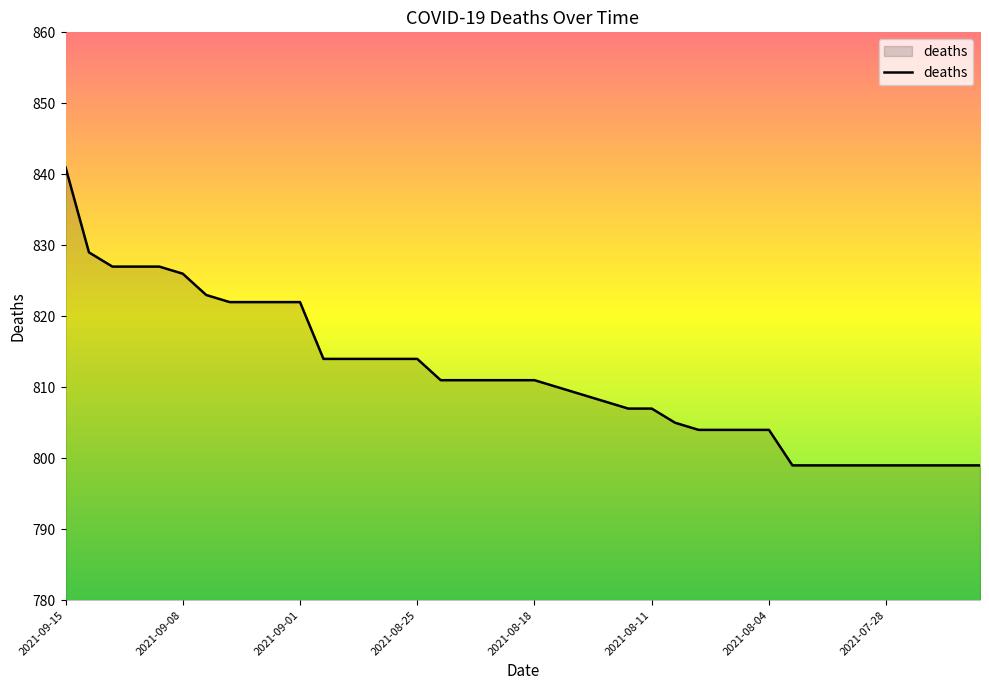

What is the difference between the maximum and minimum values?

42